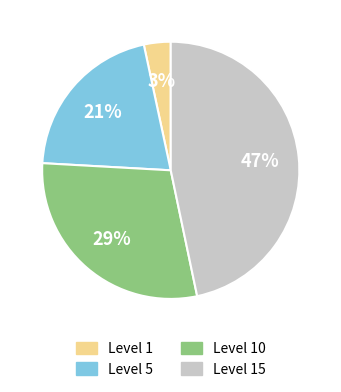

How many slices are in this pie chart?

4